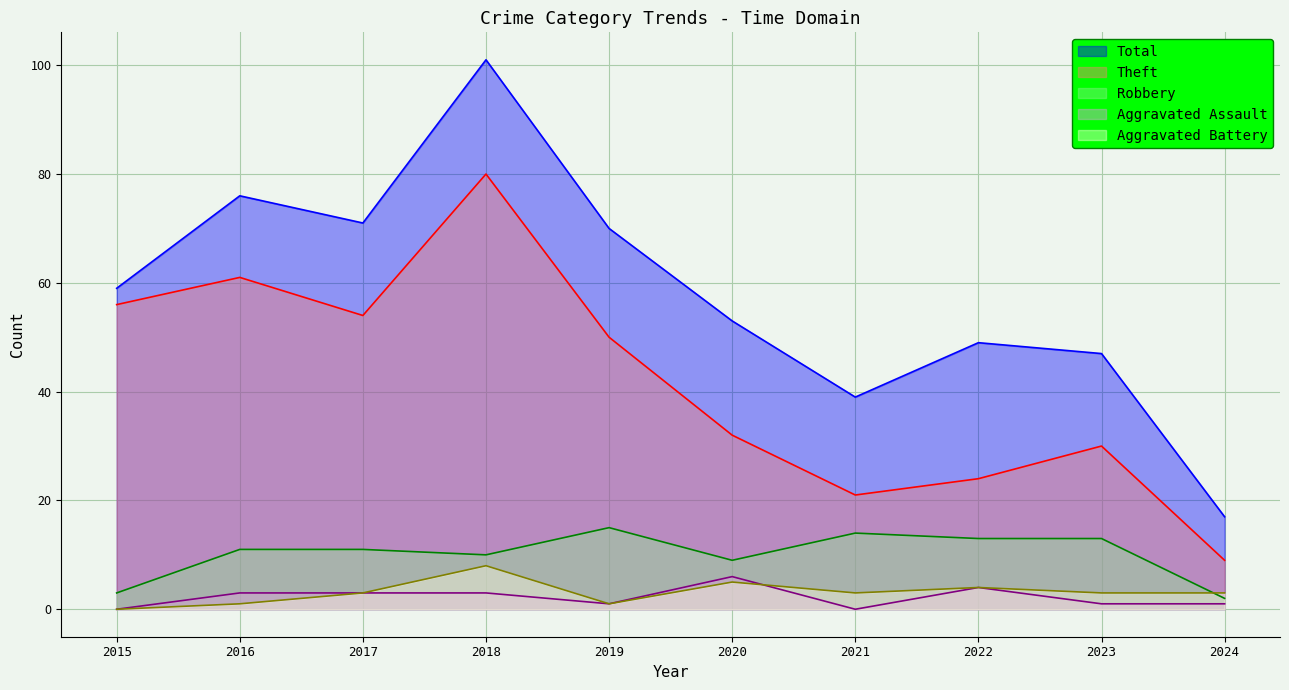

At which category is the sum across all series the highest?

2018